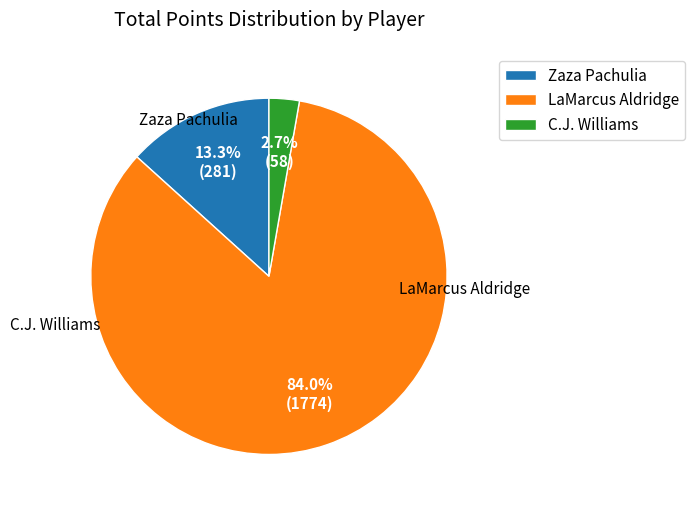

Count the number of slices in the pie.

3